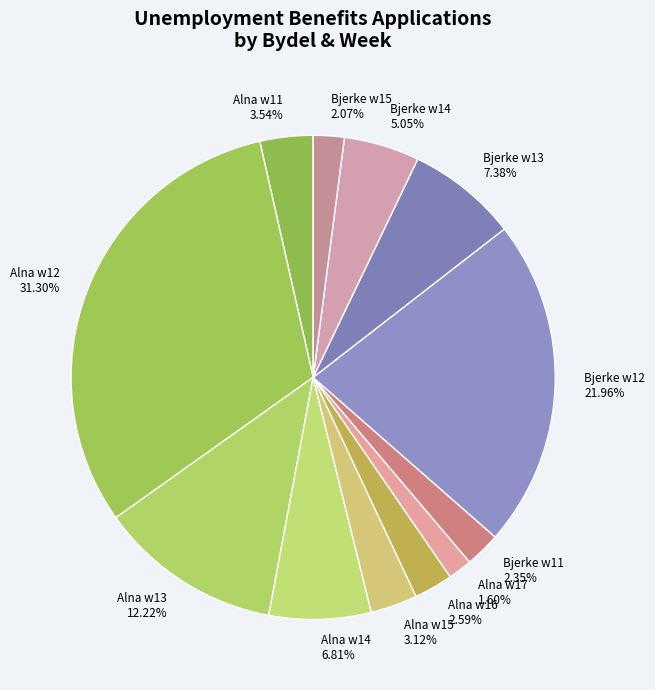

What is the ratio of the value at Alna w11 to the value at Alna w14?

0.5